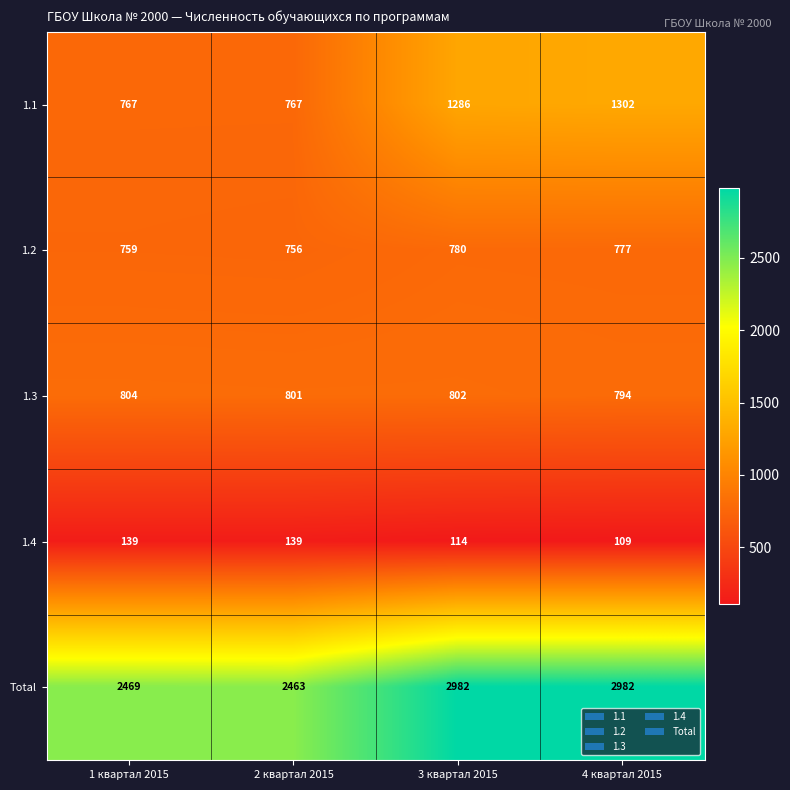

Reading left to right, what are all the values shown in this chart?

1.1: 1 квартал 2015=767	2 квартал 2015=767	3 квартал 2015=1286	4 квартал 2015=1302
1.2: 1 квартал 2015=759	2 квартал 2015=756	3 квартал 2015=780	4 квартал 2015=777
1.3: 1 квартал 2015=804	2 квартал 2015=801	3 квартал 2015=802	4 квартал 2015=794
1.4: 1 квартал 2015=139	2 квартал 2015=139	3 квартал 2015=114	4 квартал 2015=109
Total: 1 квартал 2015=2469	2 квартал 2015=2463	3 квартал 2015=2982	4 квартал 2015=2982